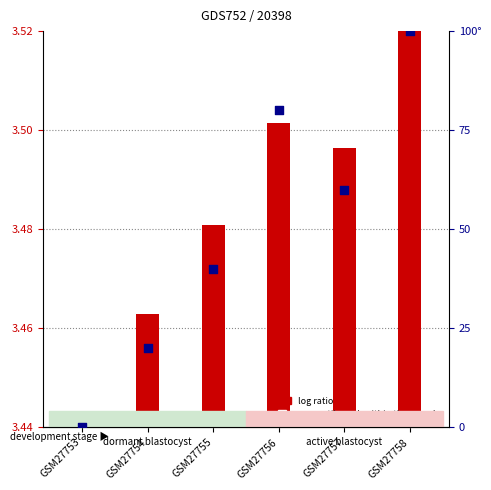

Approximately how many times larger is the value at GSM27757 compared to GSM27755?

1.5